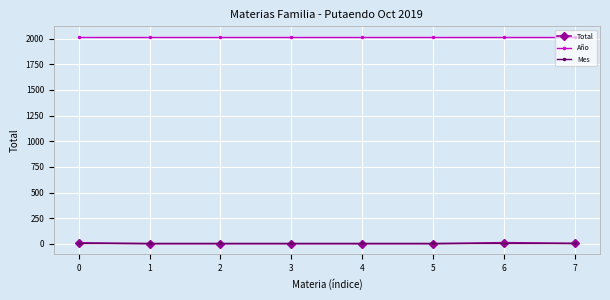

How many data points in Total are above 1?

3